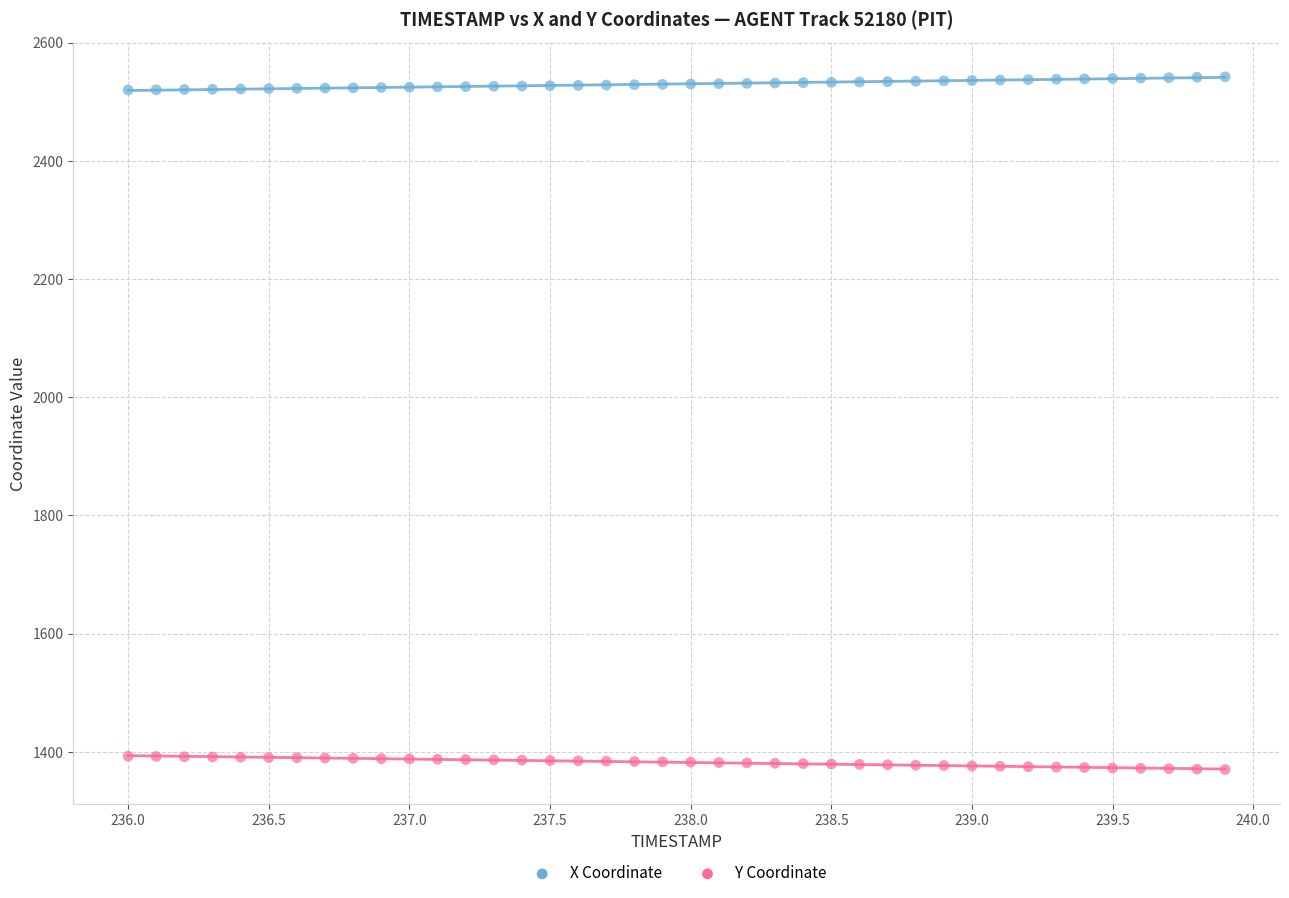

Which series contains the lowest Y value?

Y Coordinate